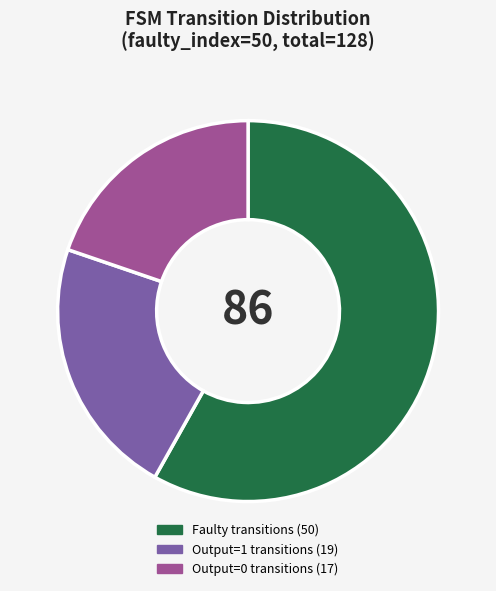

How many segments does this pie chart have?

3